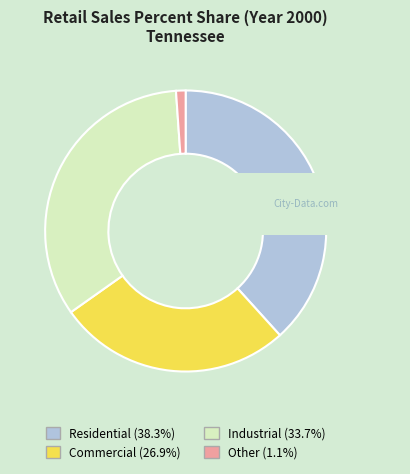

Do Residential and Commercial together represent more than half of the pie?

Yes